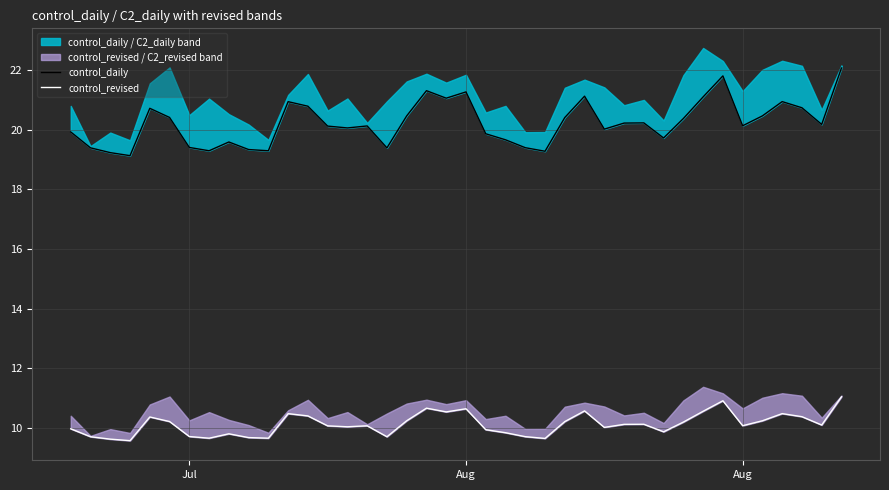

List the series in order of their peak value, lowest first.

control_revised, control_daily